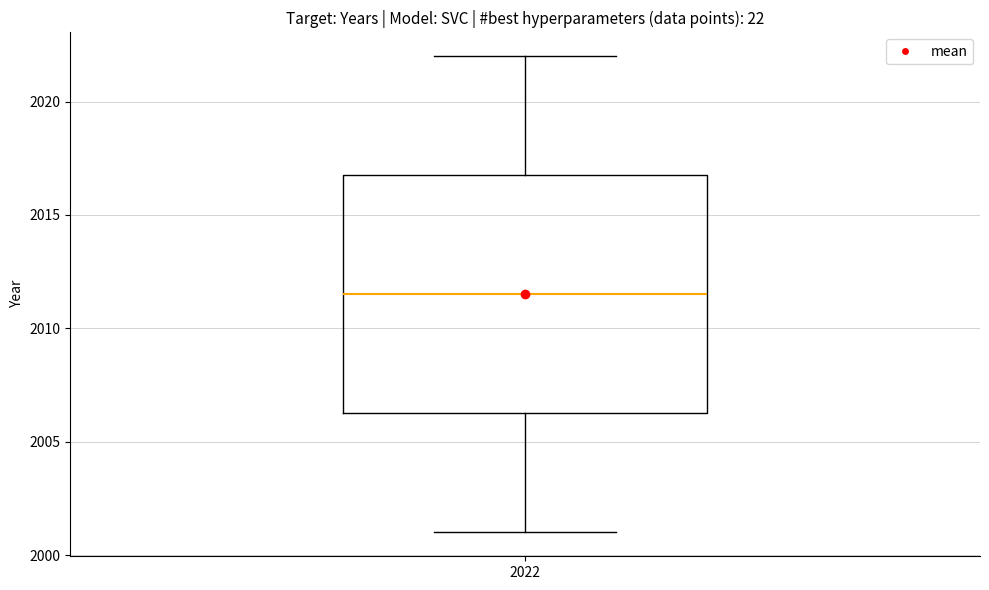

Where does the median line of the box at x = 2022 sit on the y-axis? The values are not printed on the chart, so give them approximately, as read against the axis.

2011.5